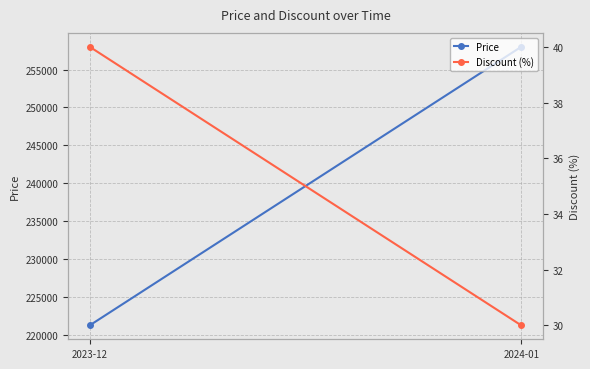

Is it true that Discount (%) equals 30 at 2024-01?

True